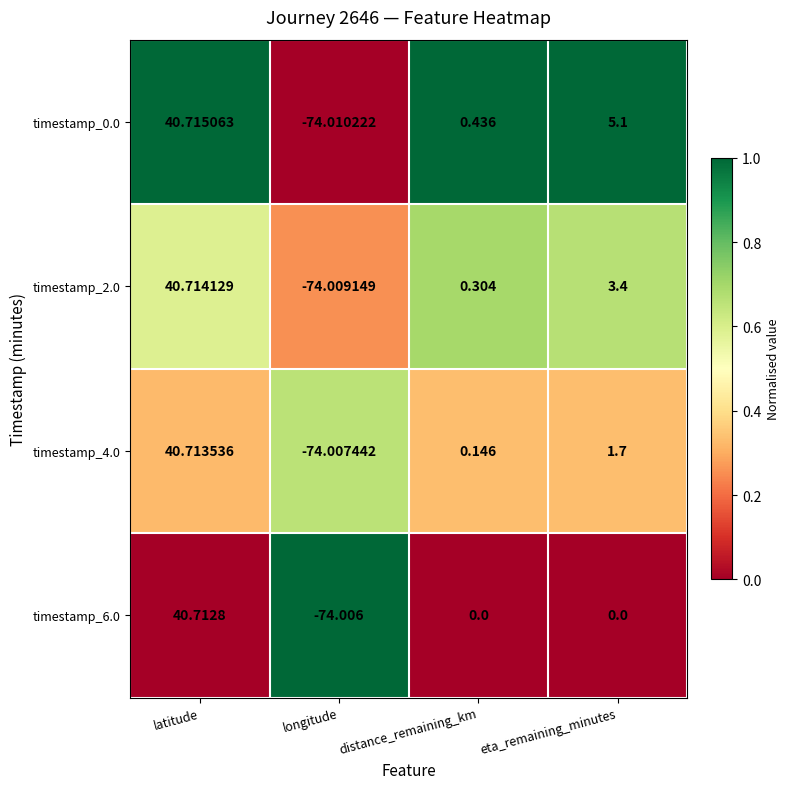

List the labels in order of timestamp_4.0 value, smallest first.

longitude, distance_remaining_km, eta_remaining_minutes, latitude